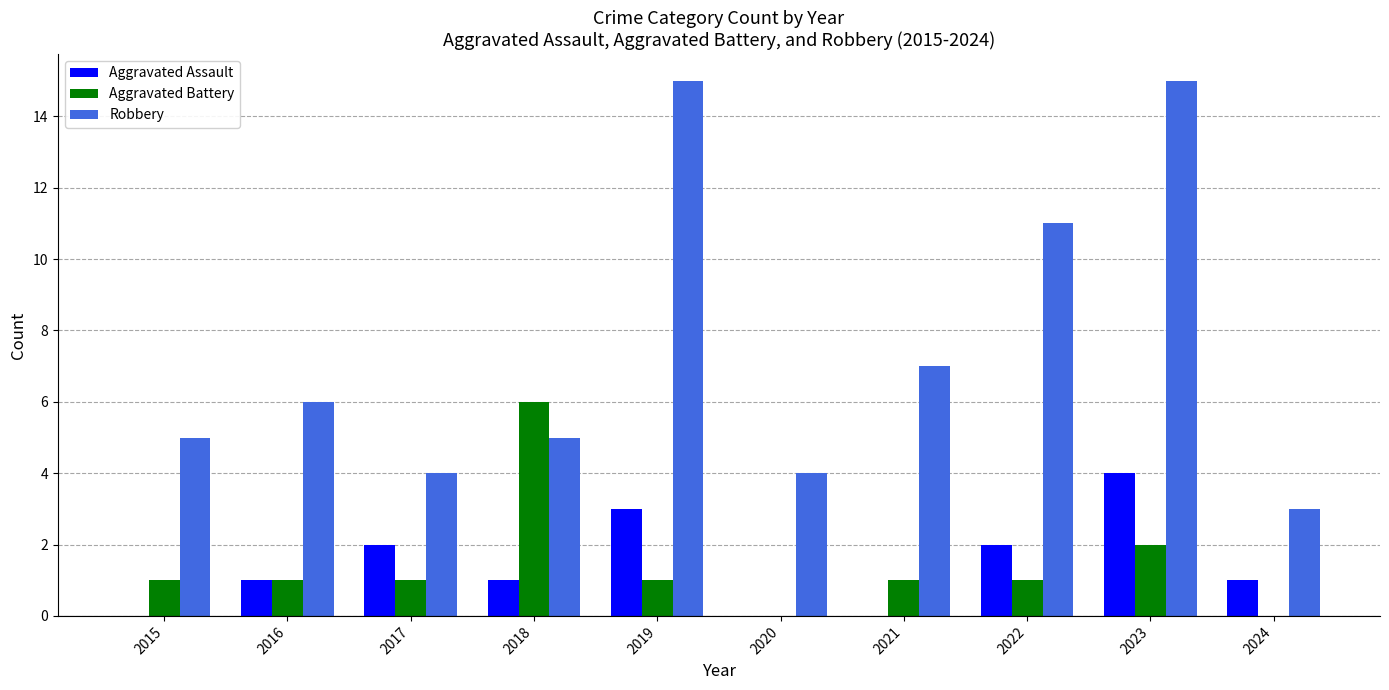

How many categories are shown in the chart?

10